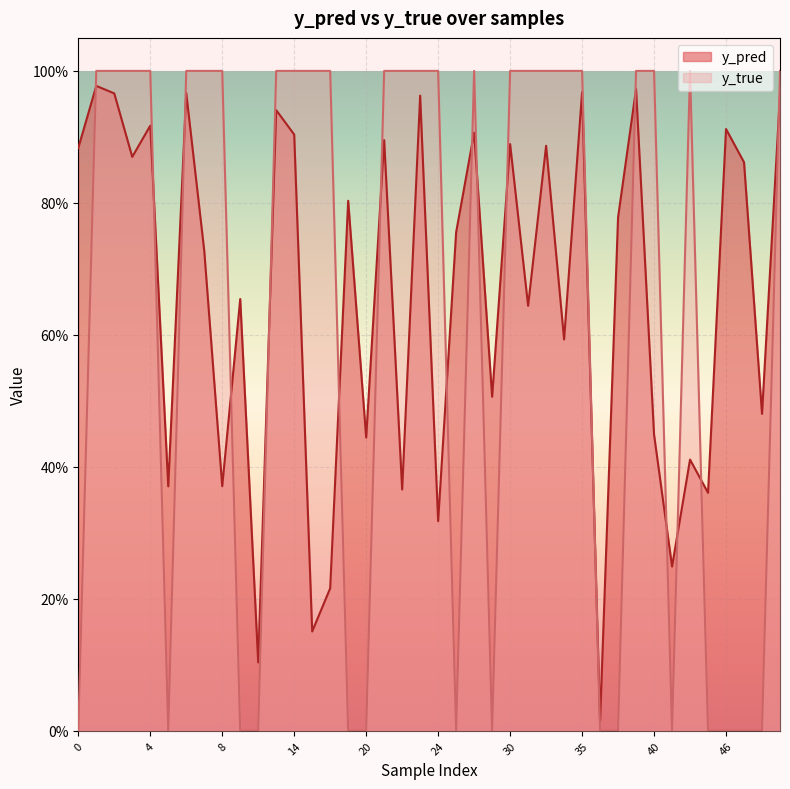

Which series ends up on top after the final intersection of y_true and y_pred?

y_true